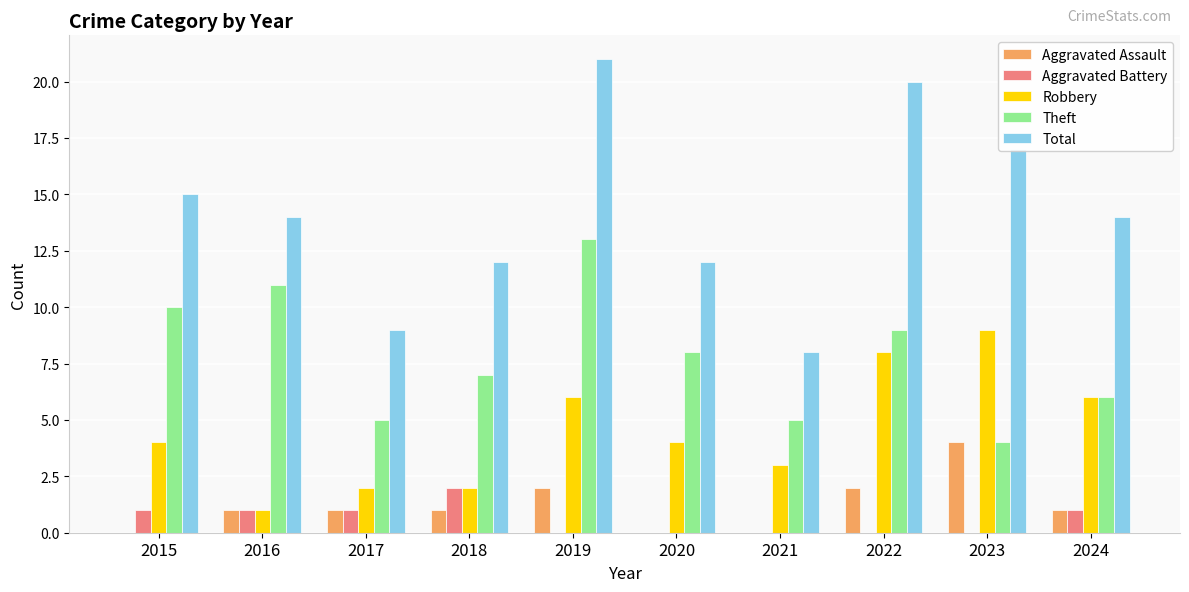

What is the sum of the Total values at 2016 and 2022?

34